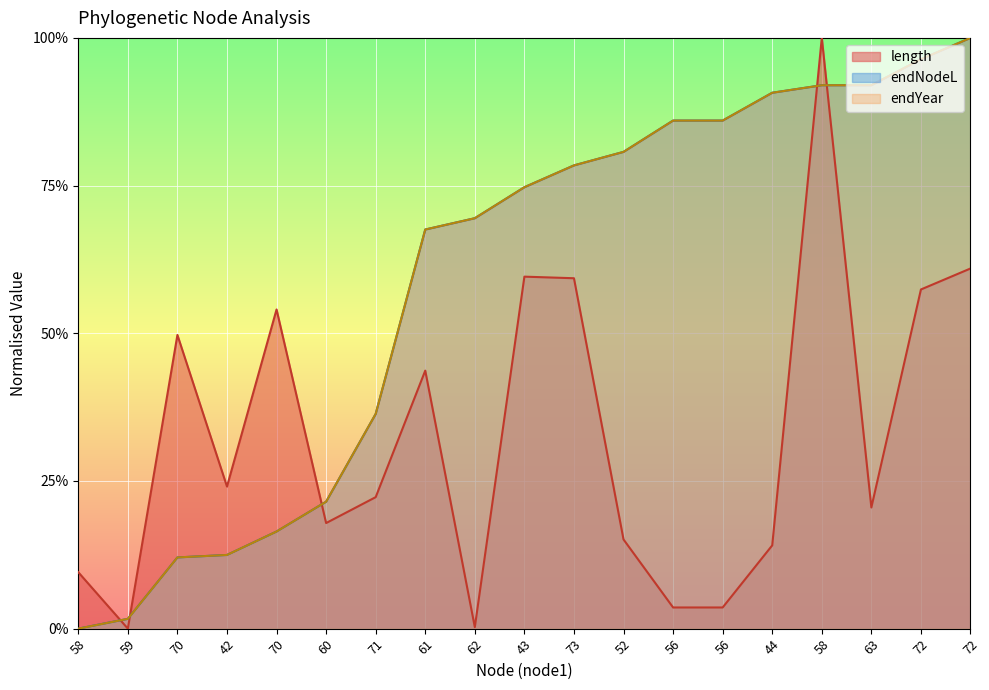

Between 61 and 56, which series saw the biggest shift?

length